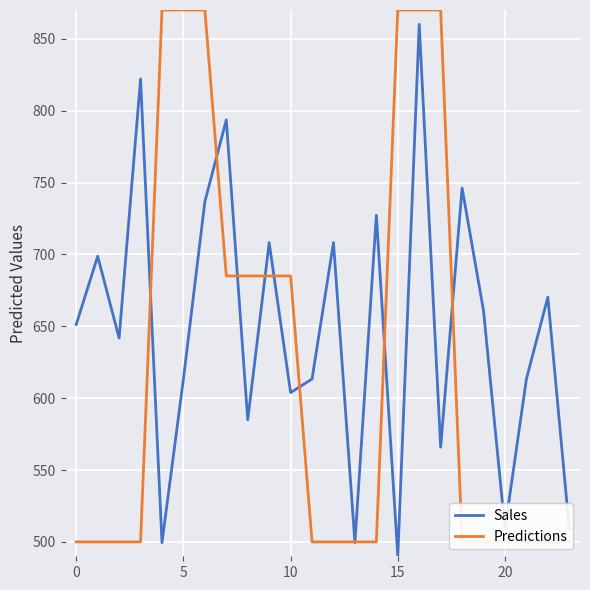

What is the highest value of the Sales series?

860.0